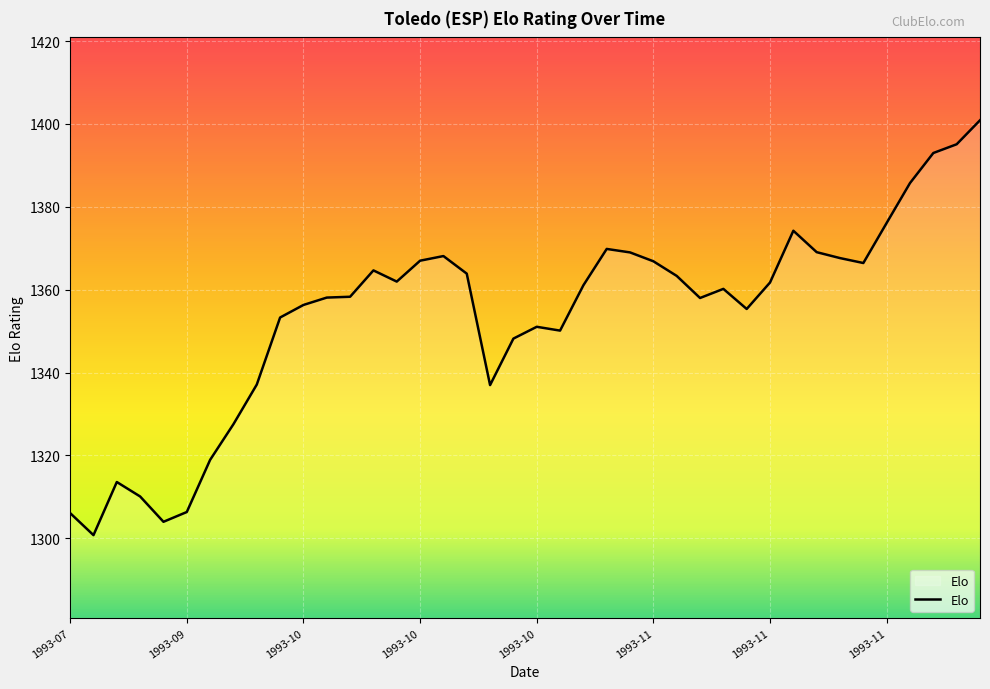

What is the difference between the maximum and minimum values?

100.1